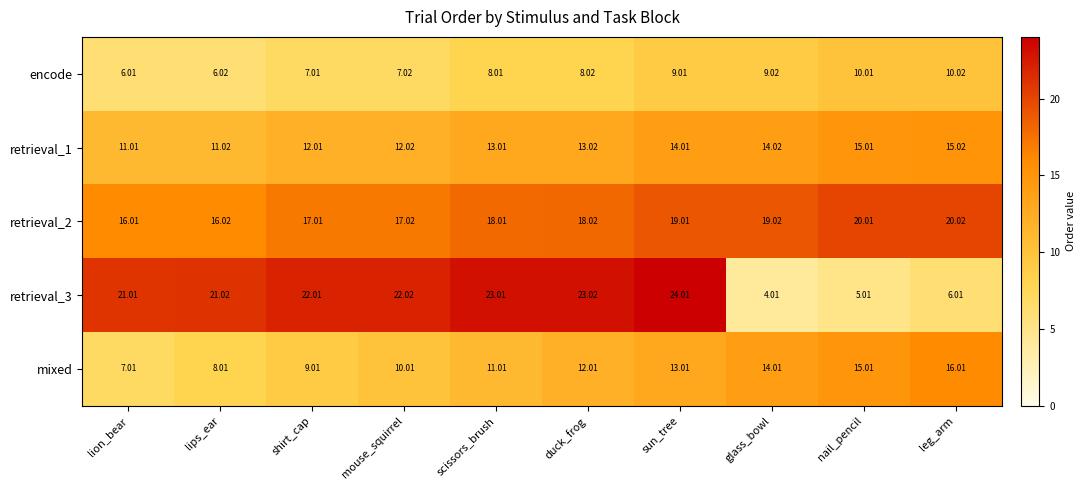

Between shirt_cap and sun_tree, which series saw the biggest shift?

mixed